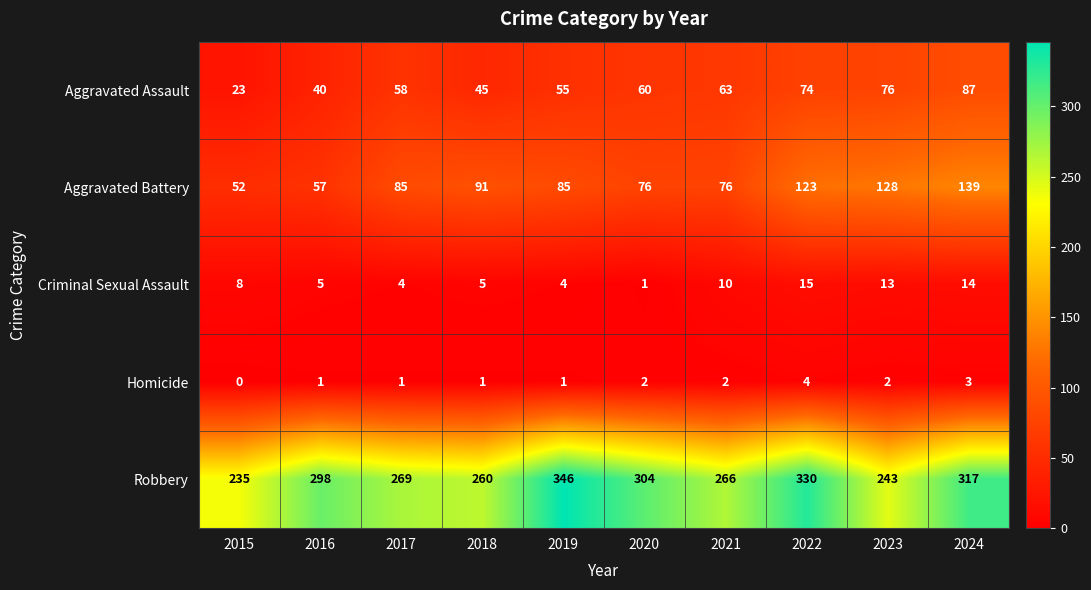

At which label does Homicide reach its minimum?

2015